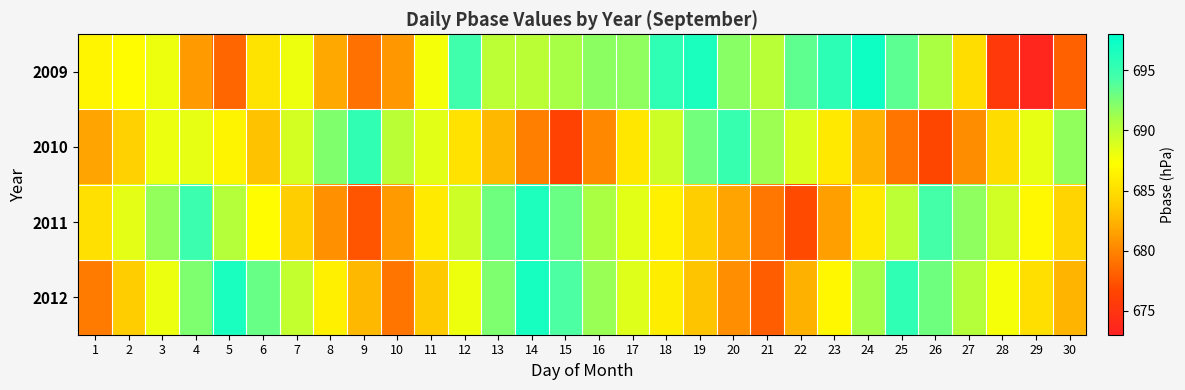

Rank the series at 8 from lowest to highest value.

2011, 2009, 2012, 2010